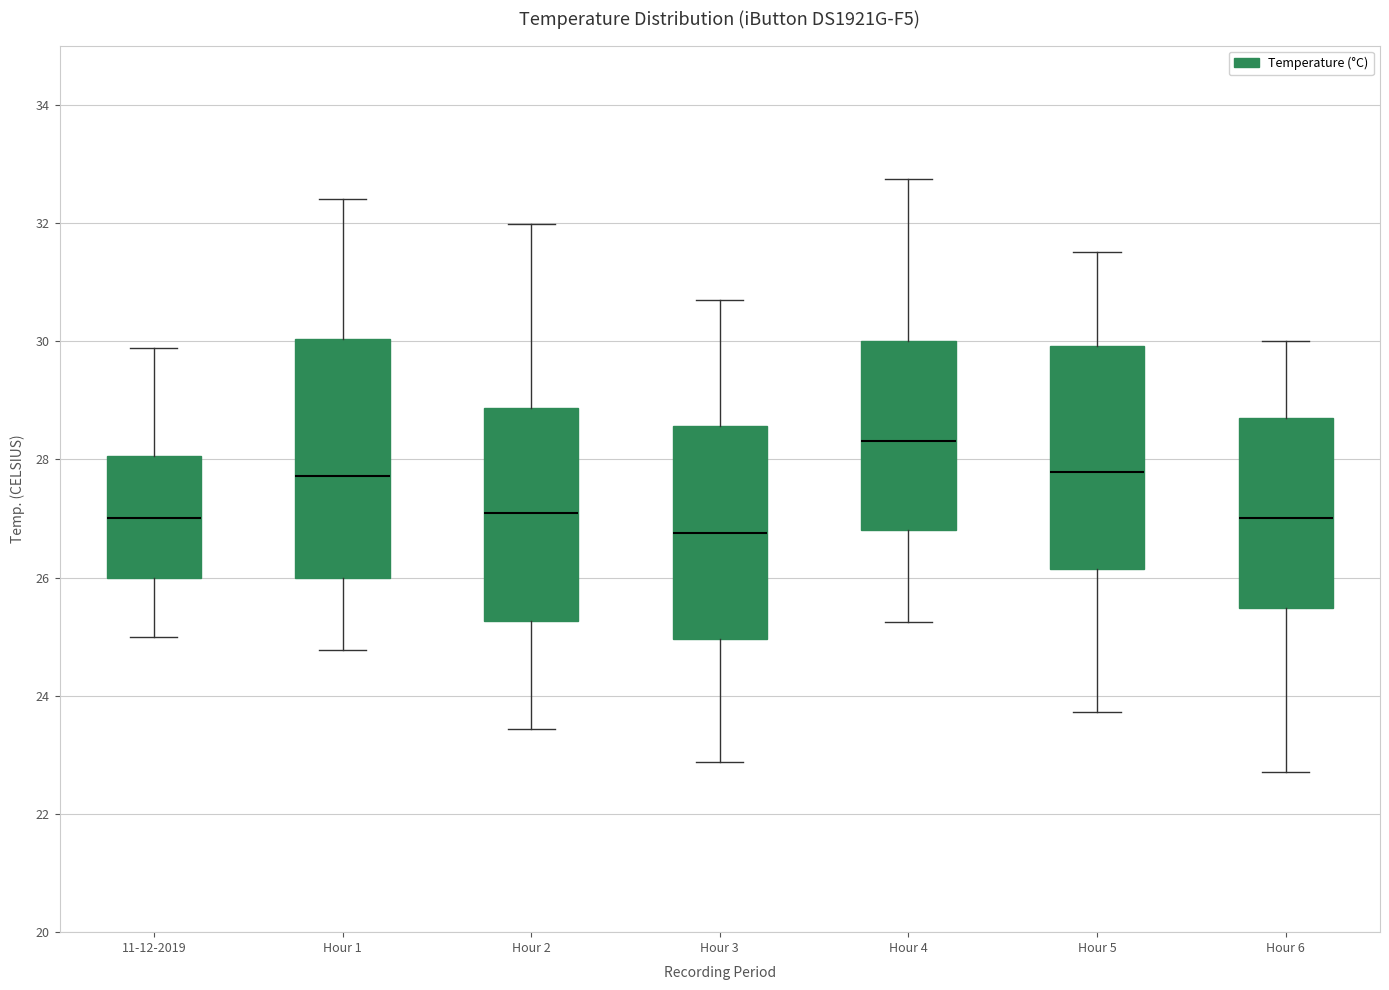

Where is the upper edge of the box for Hour 4 on the y-axis? The values are not printed on the chart, so give them approximately, as read against the axis.

30.0